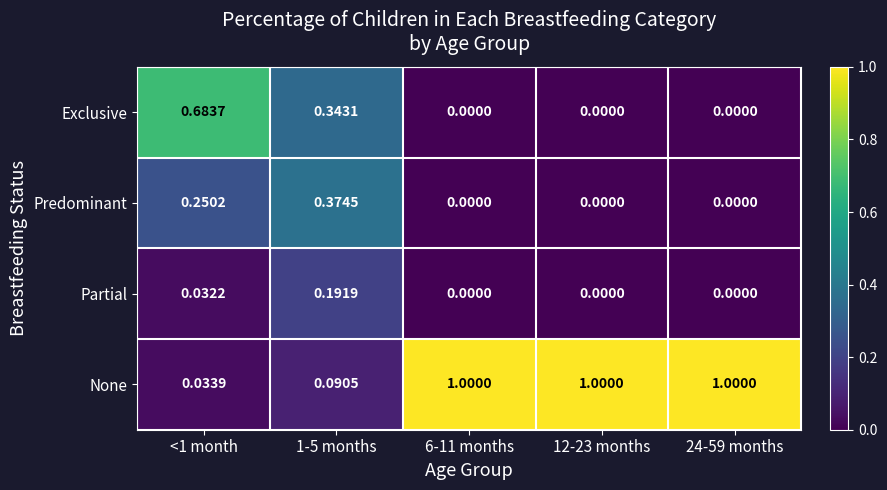

Which series has the largest total across all categories?

None